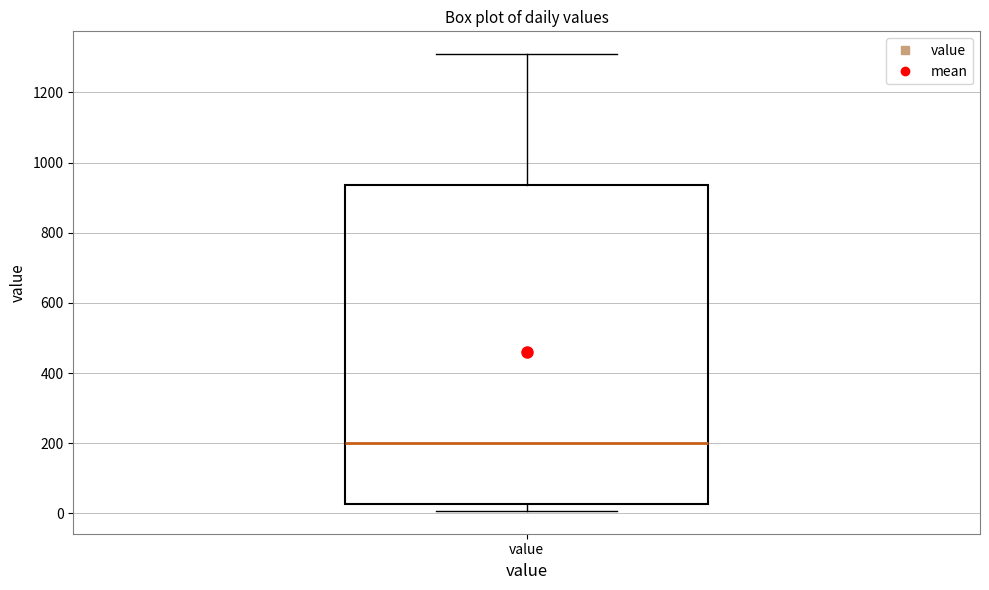

Transcribe this box plot: give where the median line is, the range the box spans, and where the two whiskers end, as read against the y-axis. The values are not printed on the chart, so give them approximately, as read against the axis.

median 200, box 20 to 940, whiskers 0 to 1300